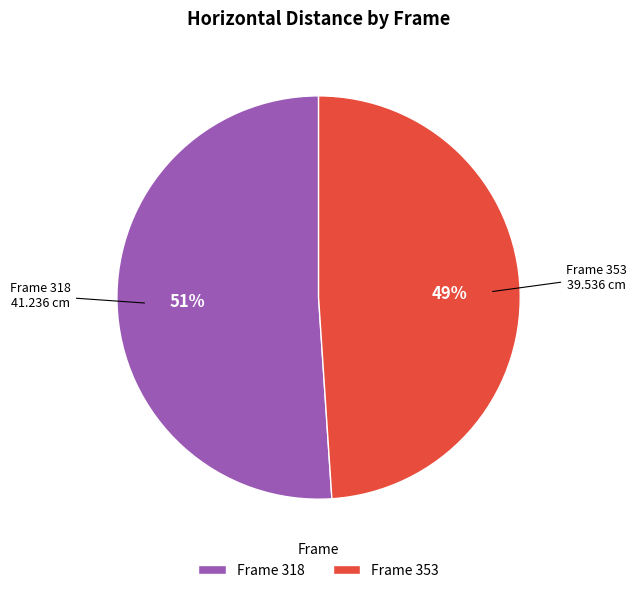

Which has a higher value, Frame 353 or Frame 318?

Frame 318